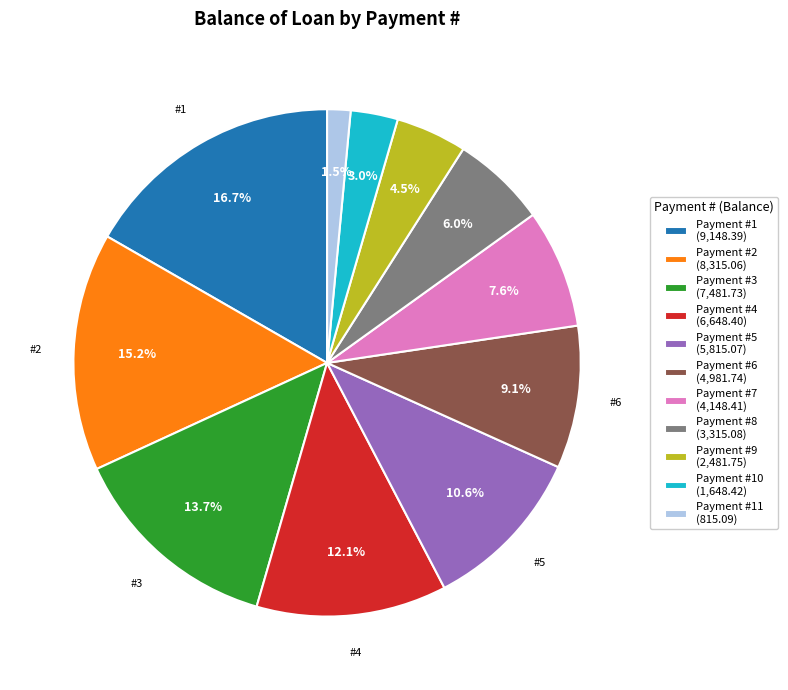

Does Payment #1 (9,148.39) account for over 50% of the chart?

No